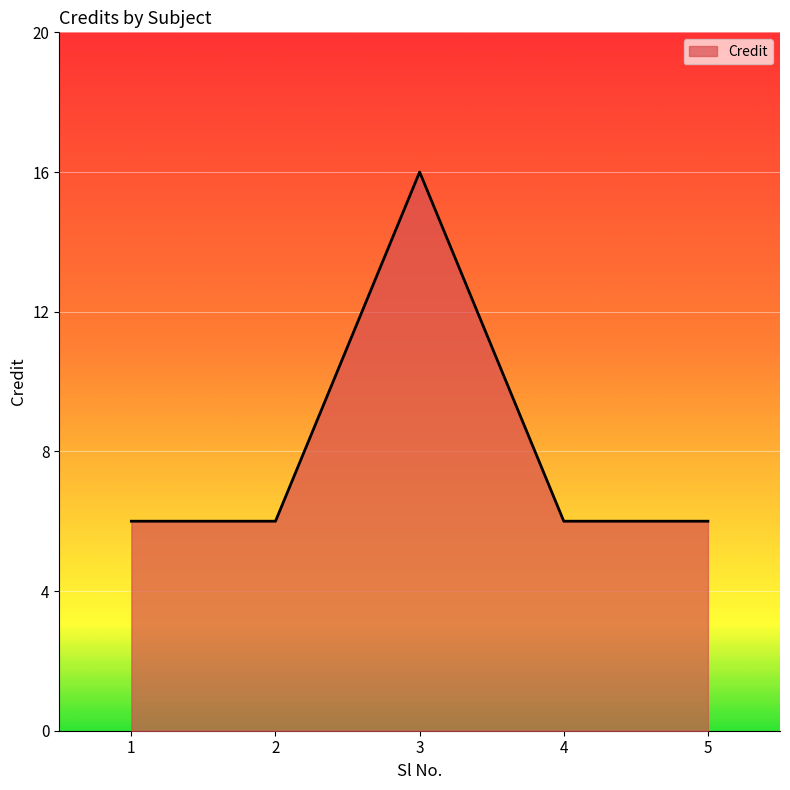

Which has a higher value, 5 or 3?

3